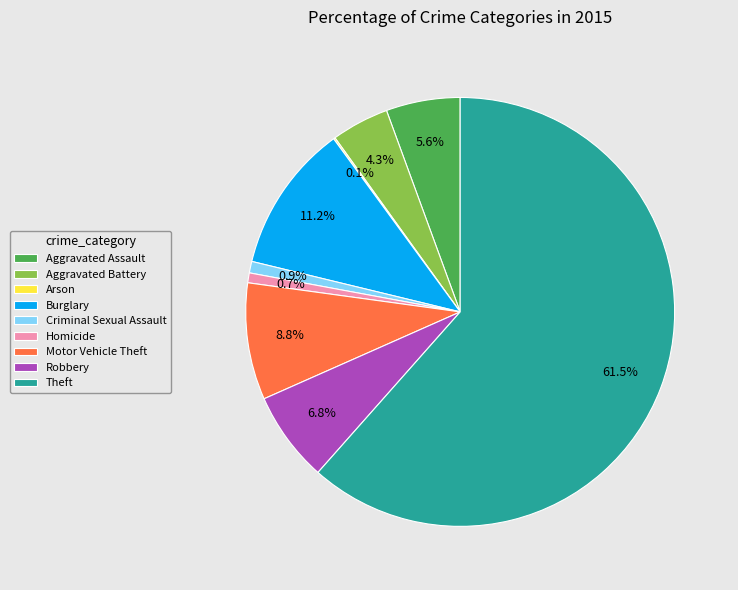

What portion of the pie excludes Robbery?

93.2%